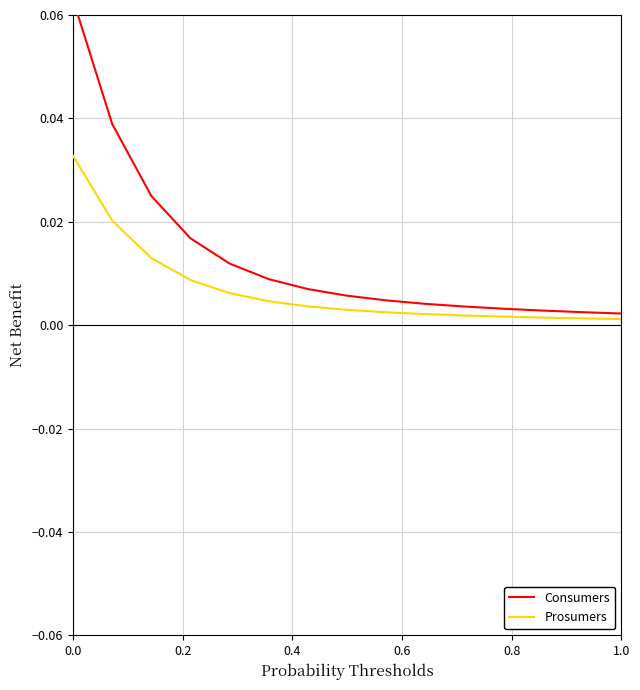

Reading left to right, transcribe all the data shown in this chart.

Consumers: 0.1	0.0	0.0	0.0	0.0	0.0	0.0	0.0	0.0	0.0	0.0	0.0	0.0	0.0	0.0
Prosumers: 0.0	0.0	0.0	0.0	0.0	0.0	0.0	0.0	0.0	0.0	0.0	0.0	0.0	0.0	0.0